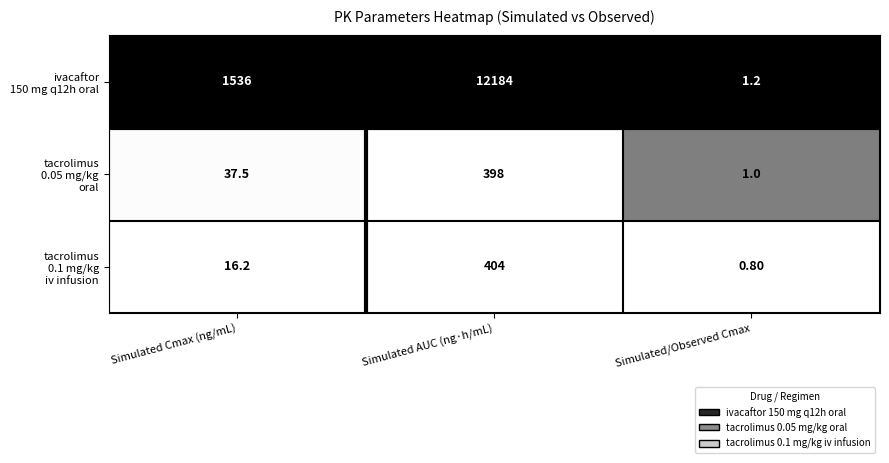

What is the spread (max minus min) of values at Simulated/Observed Cmax?

0.4